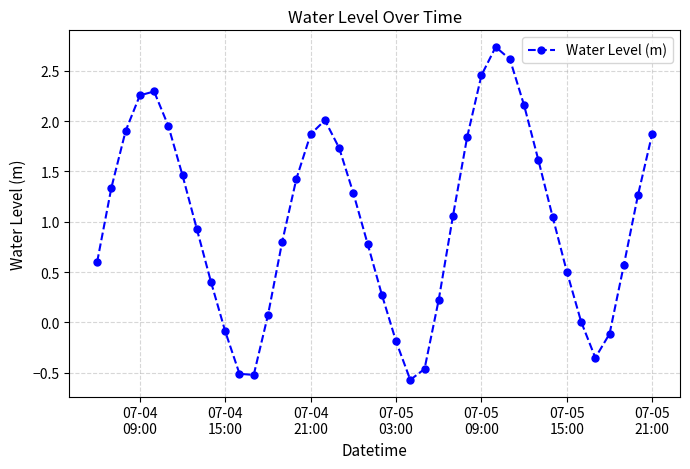

How many interior local valleys (lower than both neighbors) does the data have?

3